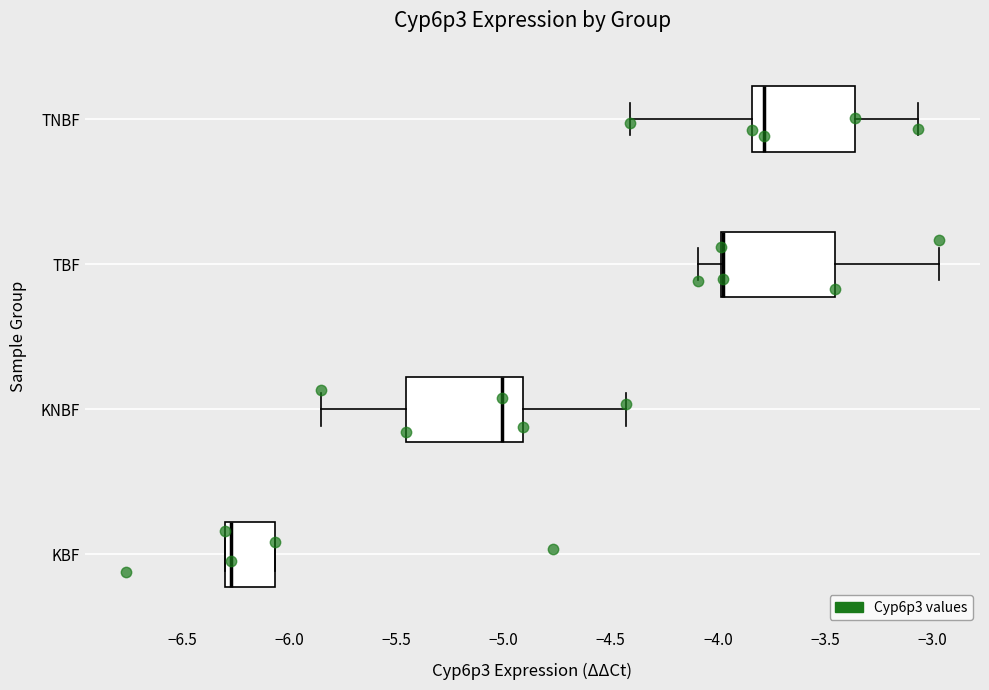

Reading bottom to top, transcribe this box plot: for each box, give where its median line is, the range the box spans, and where its two whiskers end, as read against the x-axis. The values are not printed on the chart, so give them approximately, as read against the axis.

KBF: median -6.25, box -6.30 to -6.05, whiskers -6.30 to -6.05
KNBF: median -5.00, box -5.45 to -4.90, whiskers -5.85 to -4.45
TBF: median -3.95 (drawn on the box's left edge), box -4.00 to -3.45, whiskers -4.10 to -2.95
TNBF: median -3.80, box -3.85 to -3.35, whiskers -4.40 to -3.05